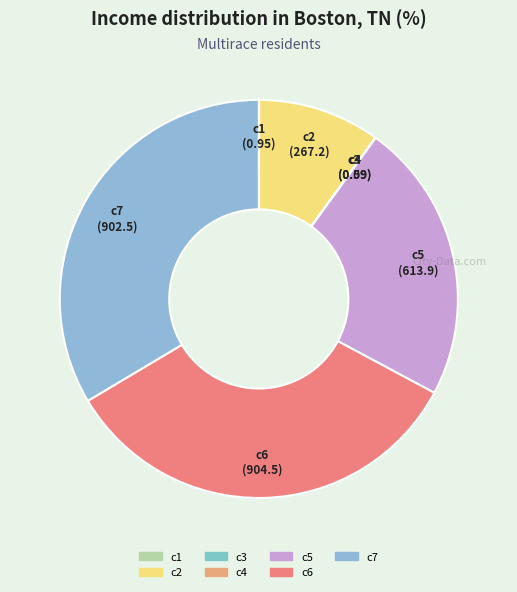

Is there any slice that represents more than half of the pie?

No